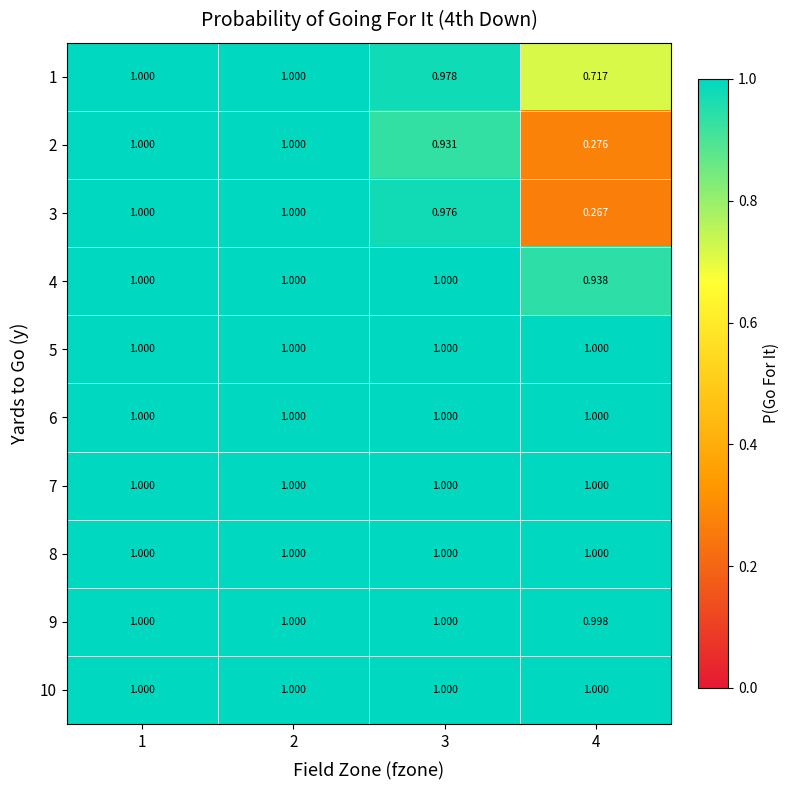

Is the value of 3 at 2 greater than the value of 4 at 4?

Yes